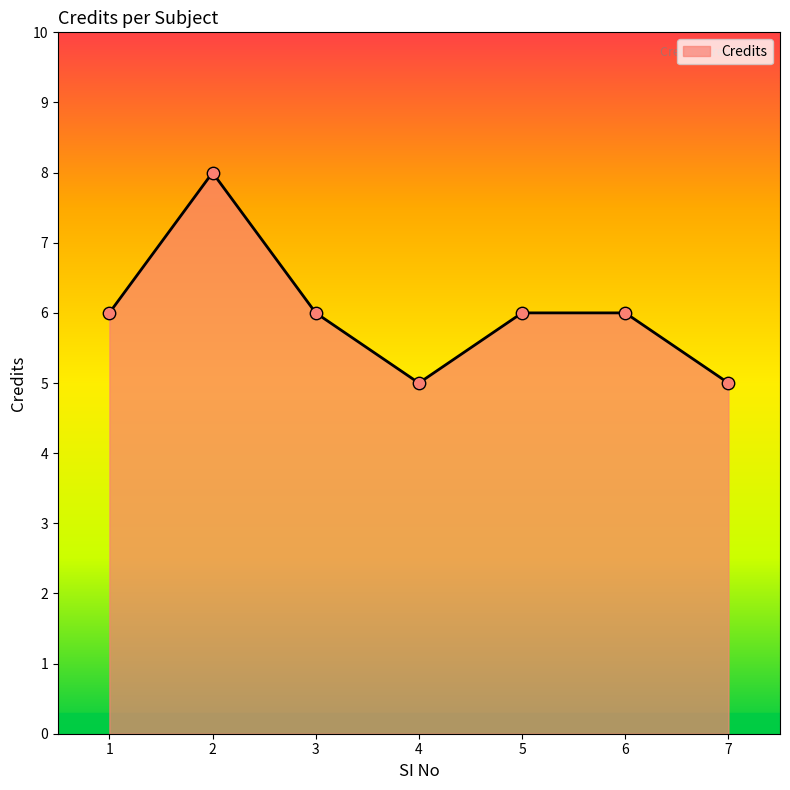

Approximately how many times larger is the value at 5 compared to 7?

1.2